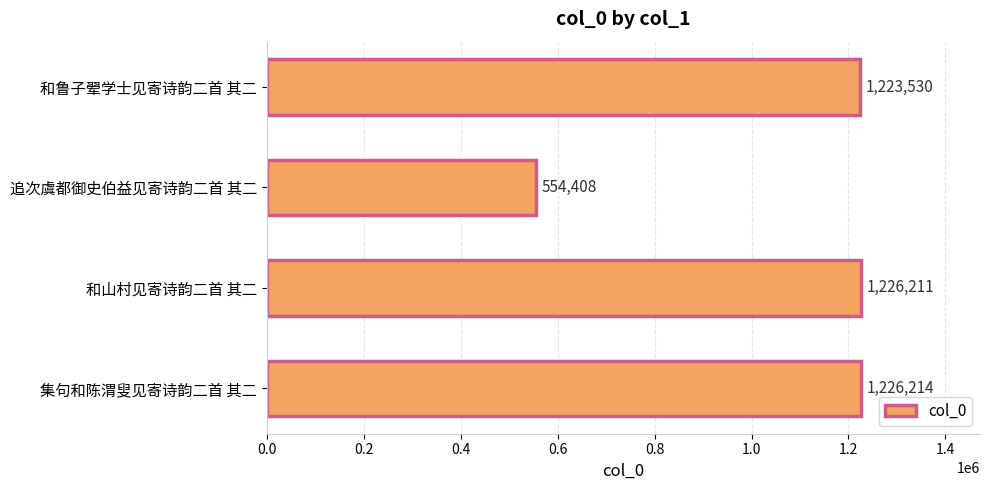

What position from the bottom is 和鲁子翚学士见寄诗韵二首 其二?

4